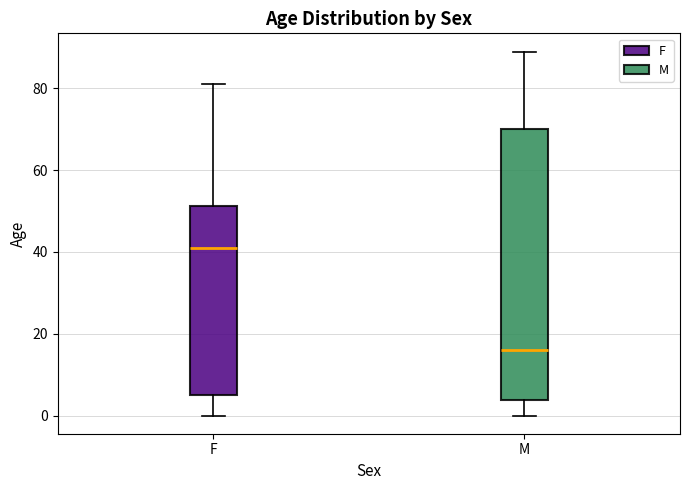

Which box has the highest median line?

F